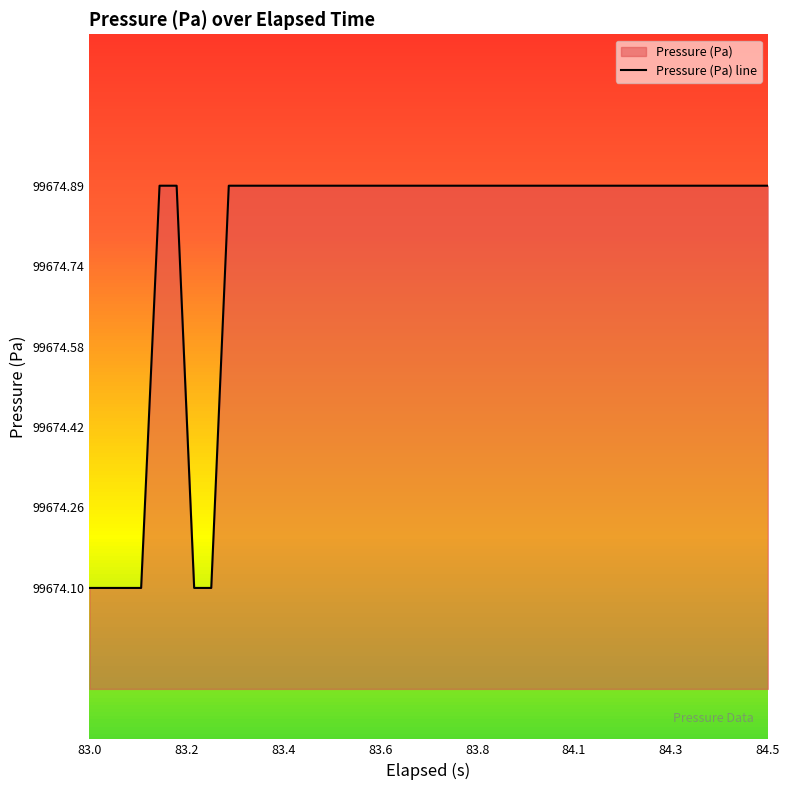

What is the value of the 19th point from the left?

99674.9